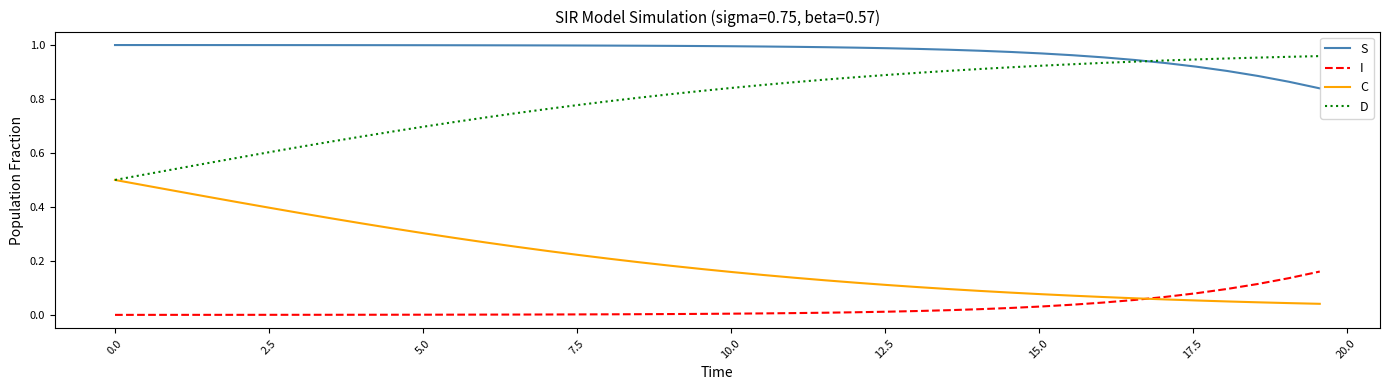

List the series in order of their overall mean, highest first.

S, D, C, I